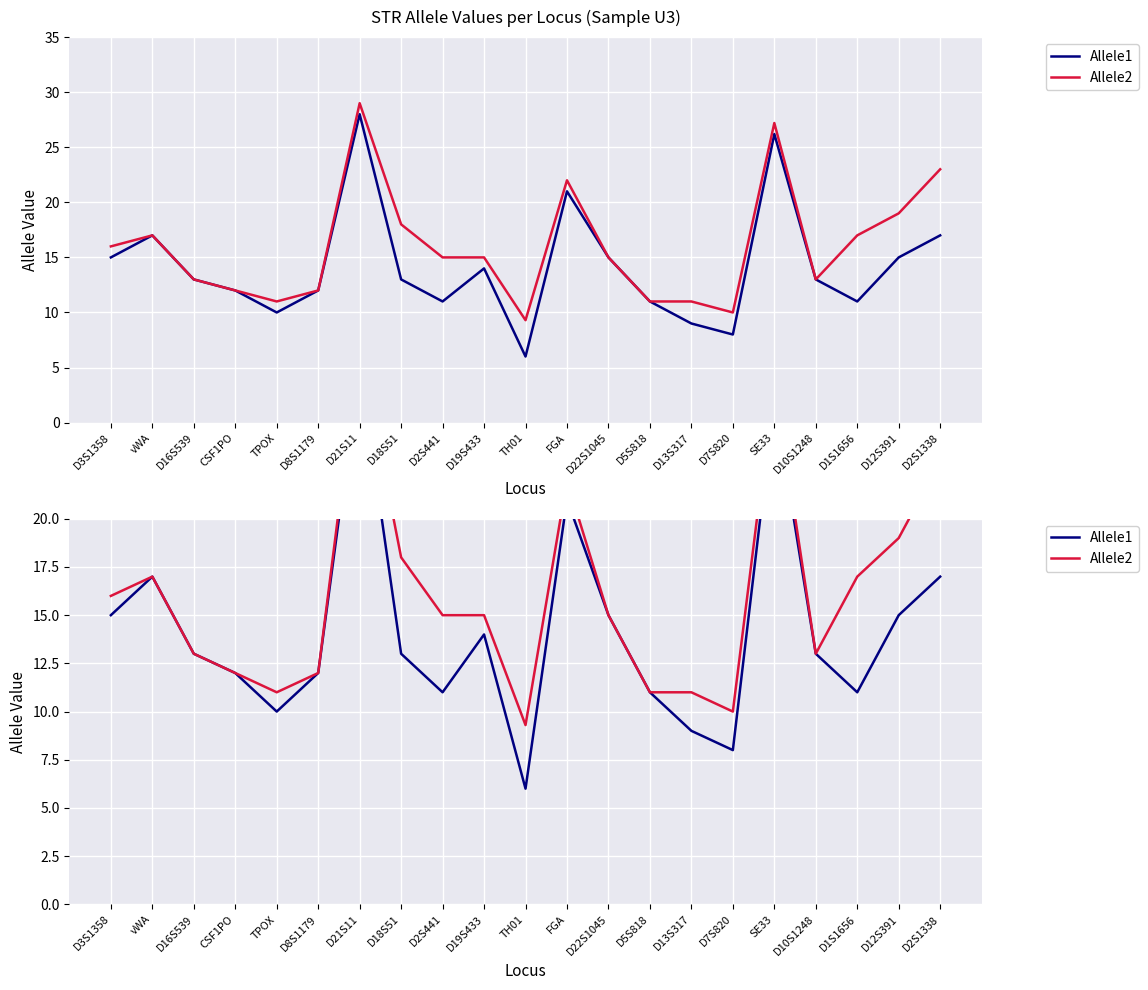

How many series are shown in this chart?

2